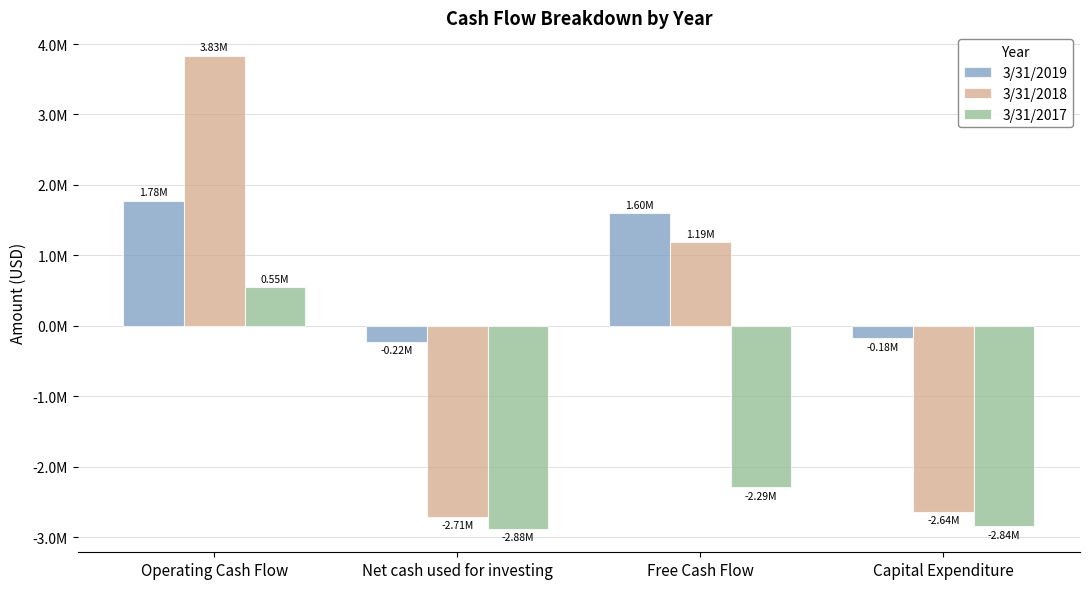

Are the bars horizontal?

No